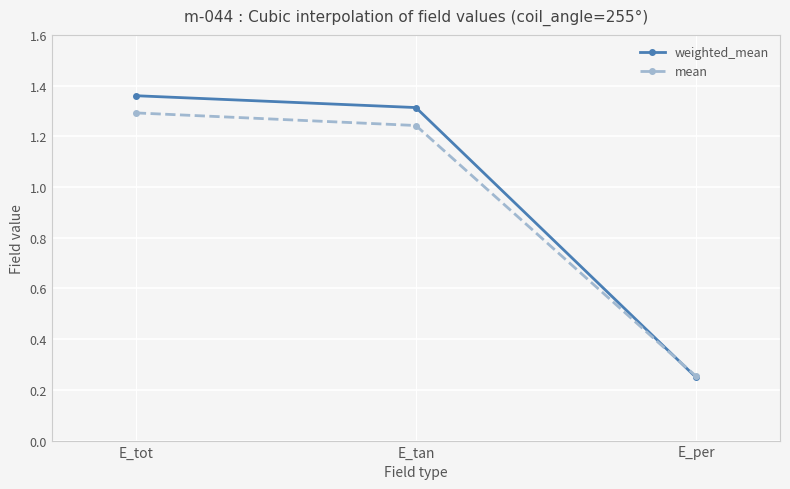

Which series has the largest total across all categories?

weighted_mean